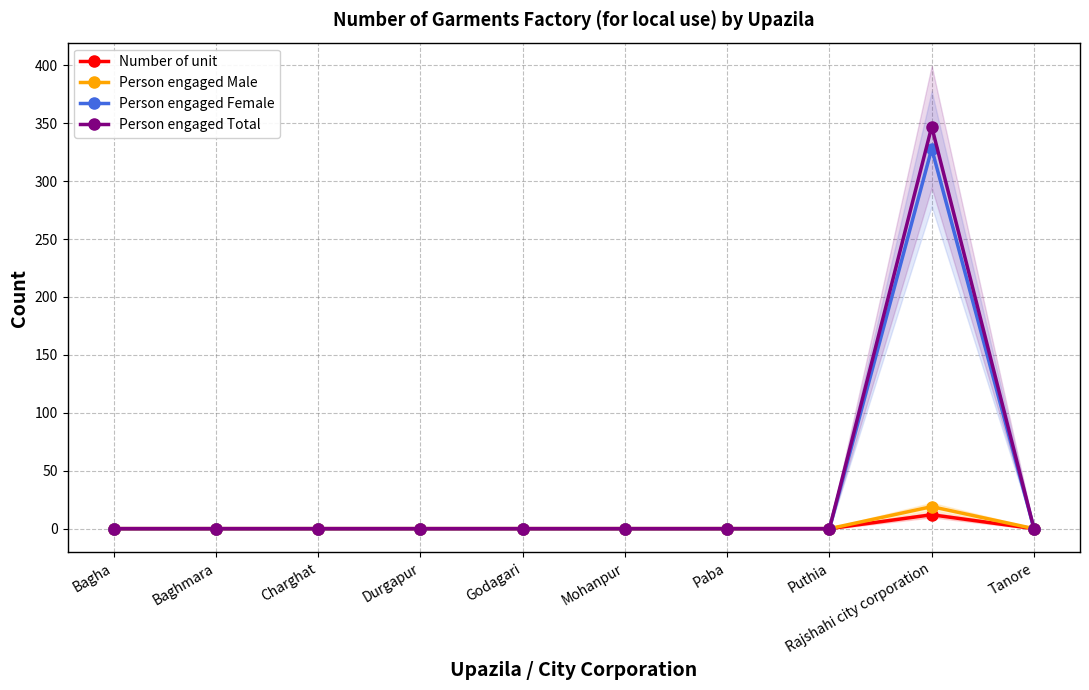

What is the spread (max minus min) of values at Rajshahi city corporation?

335